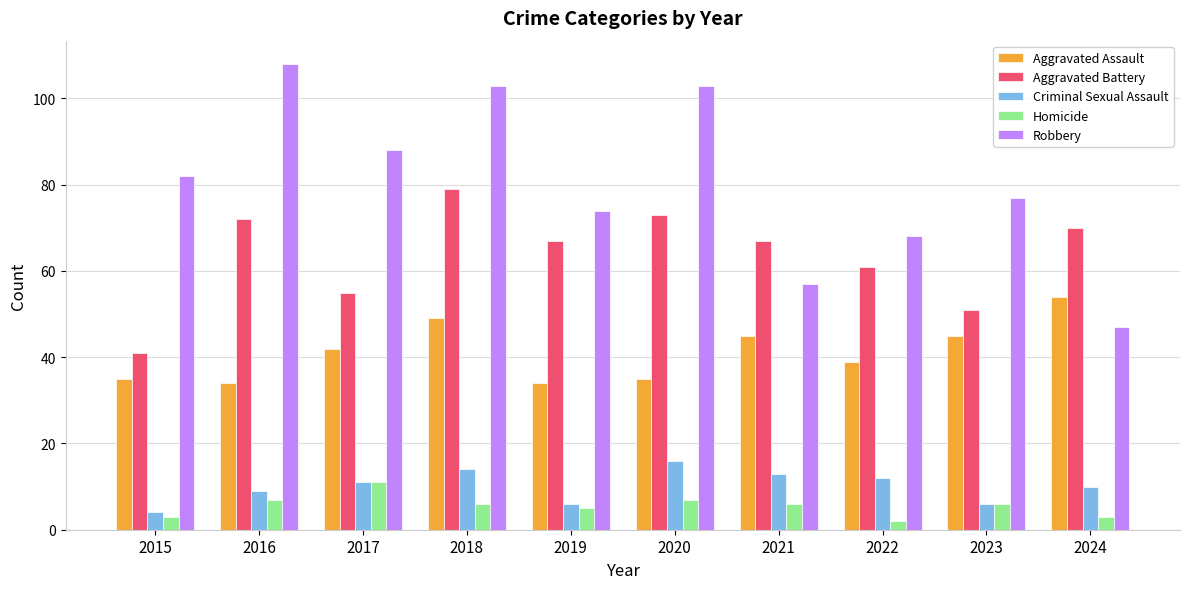

True or false: Aggravated Assault has a value of 77 at 2021.

False